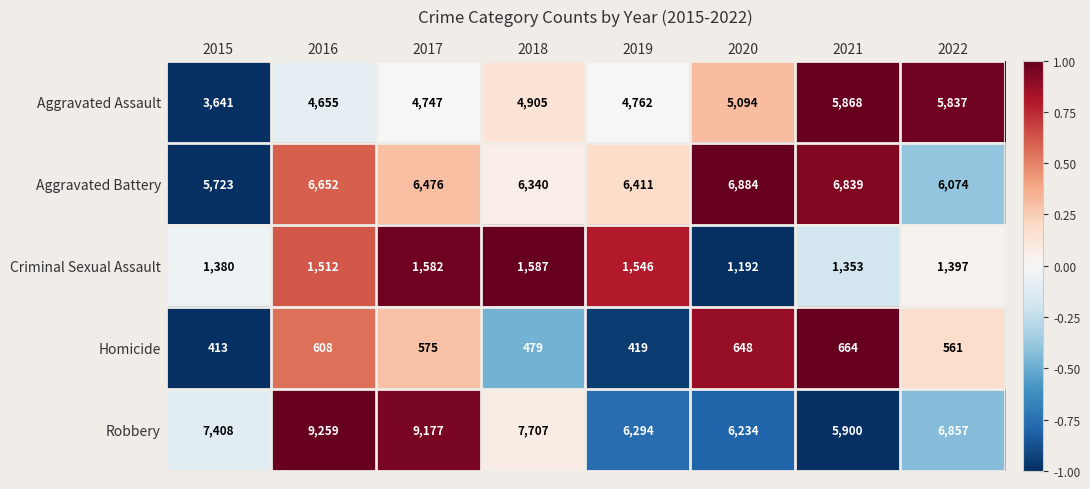

How many categories are shown in the chart?

8